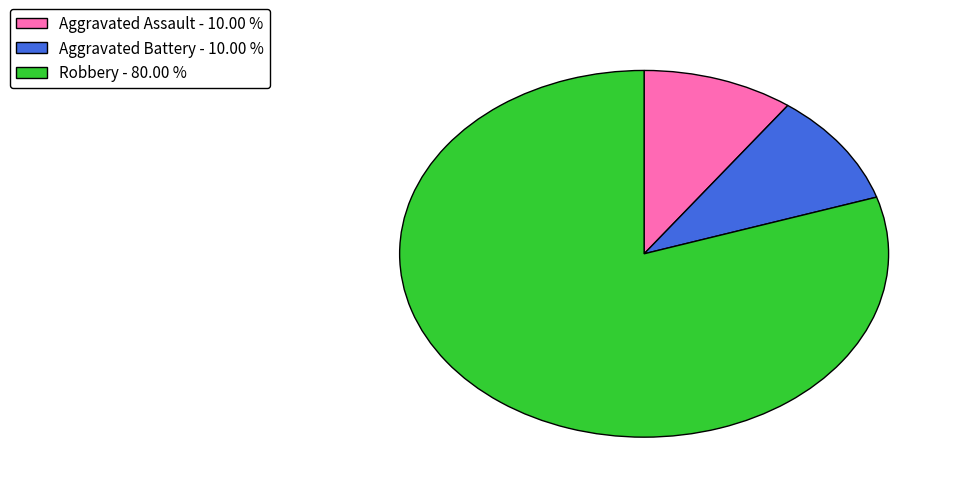

Does Robbery - 80.00 % account for over 50% of the chart?

Yes